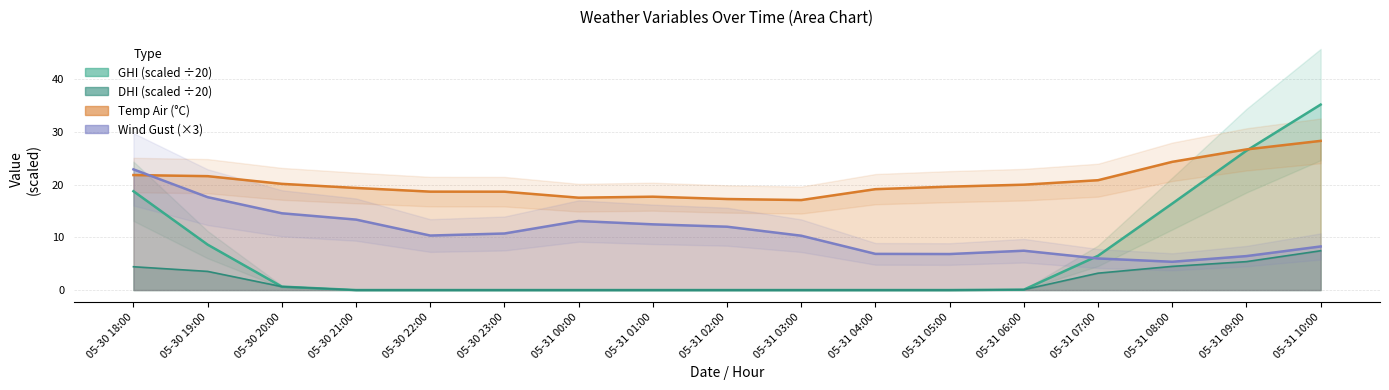

At 05-31 08:00, list the series in order from largest to smallest.

temp_air, ghi, wind_speed_gust, dhi